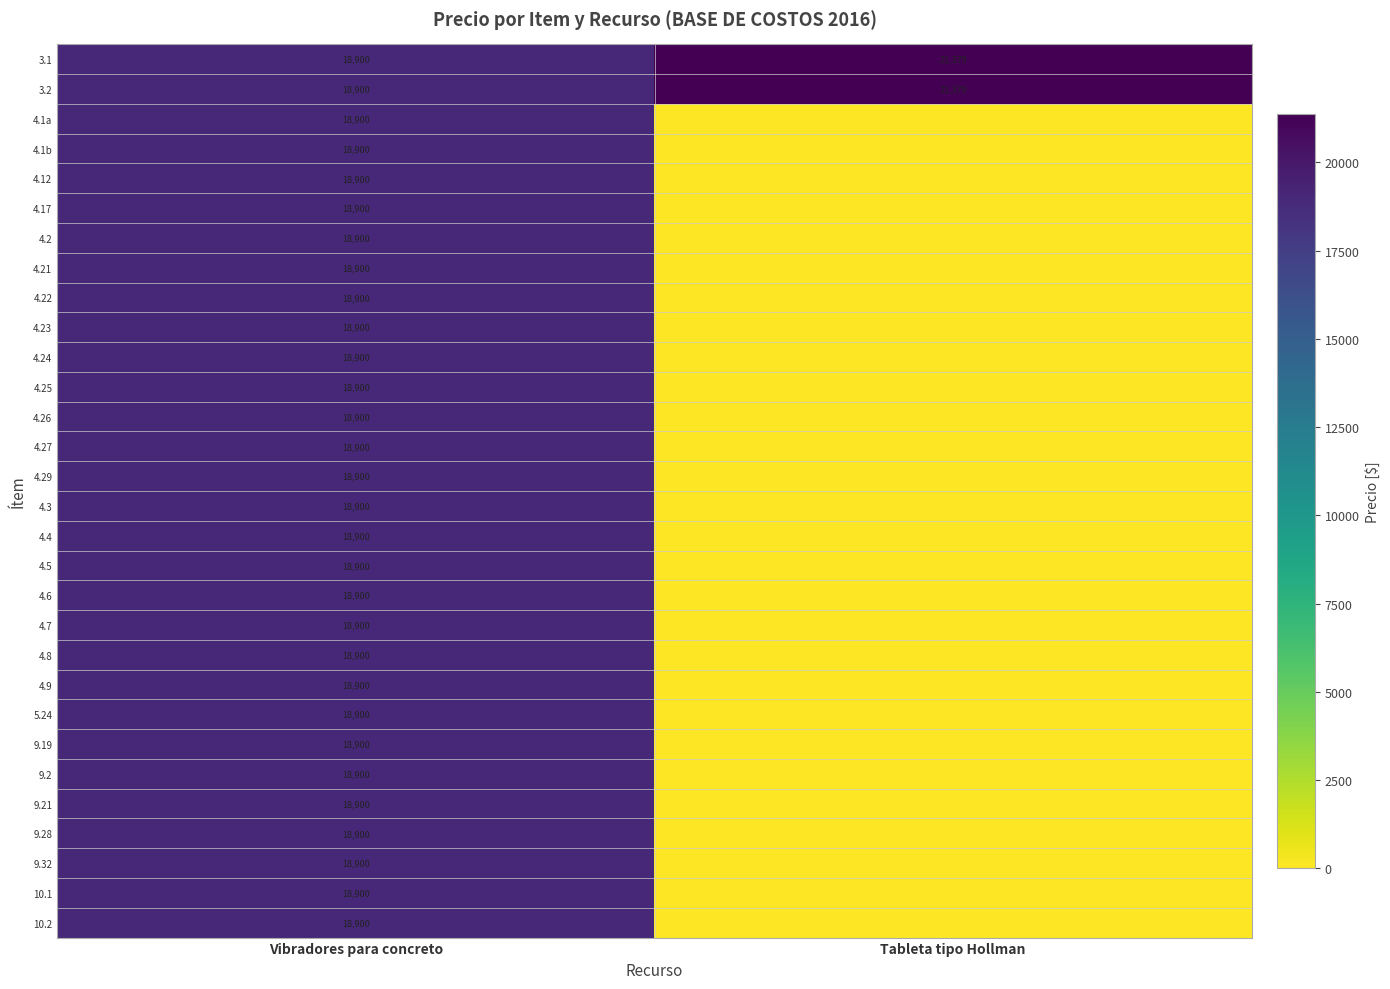

What is the total value across all series at Vibradores para concreto?

567000